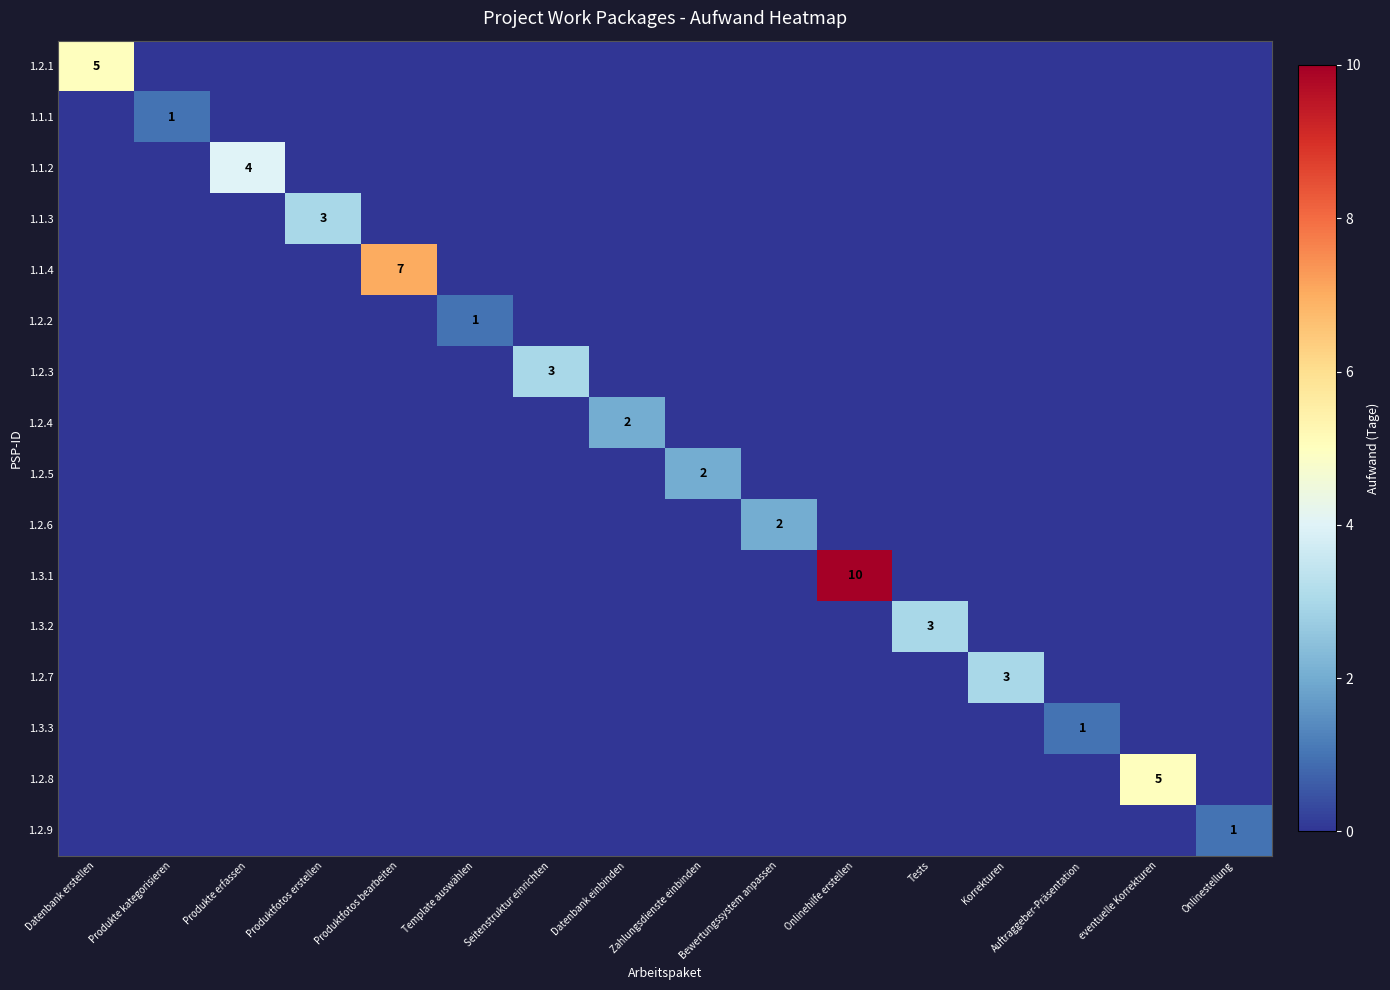

List the labels in order of 1.1.2 value, smallest first.

Datenbank erstellen, Produkte kategorisieren, Produktfotos erstellen, Produktfotos bearbeiten, Template auswählen, Seitenstruktur einrichten, Datenbank einbinden, Zahlungsdienste einbinden, Bewertungssystem anpassen, Onlinehilfe erstellen, Tests, Korrekturen, Auftraggeber-Präsentation, eventuelle Korrekturen, Onlinestellung, Produkte erfassen